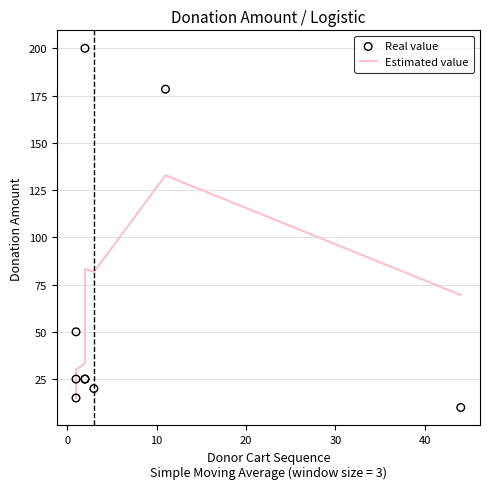

At how many categories does at least one series exceed 112?

2